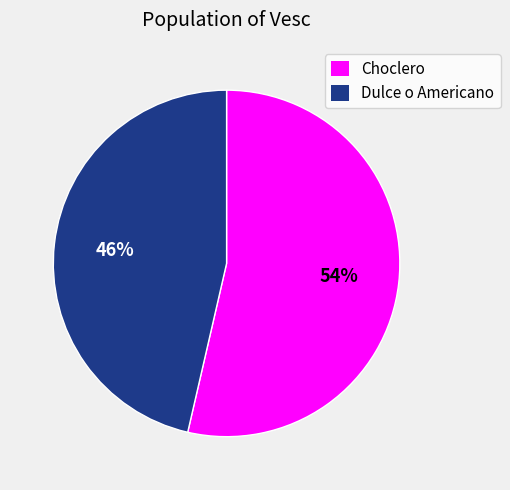

To the nearest percent, what is the average slice percentage?

50%